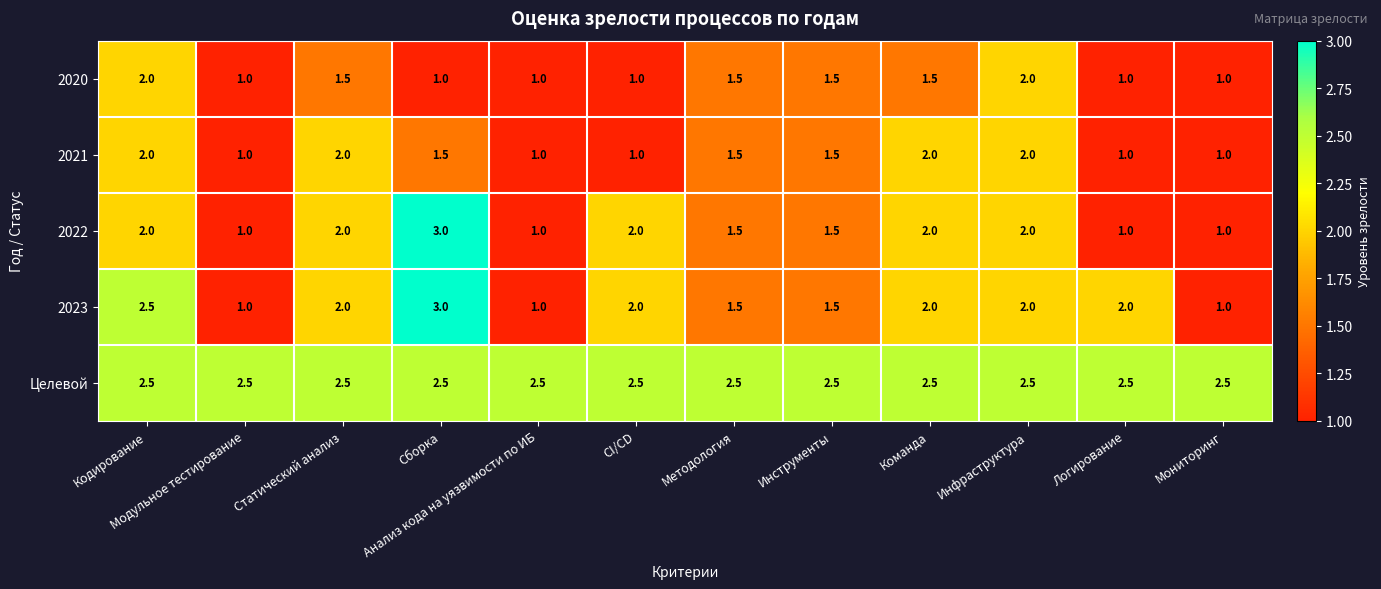

Is the value of 2022 at Статический анализ greater than the value of Целевой at Мониторинг?

No